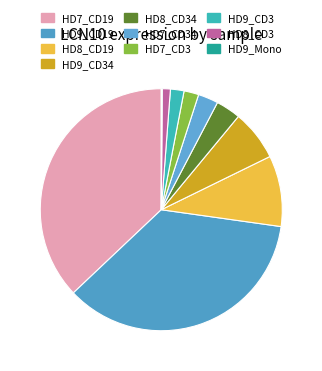

To the nearest percent, what portion does HD7_CD3 represent?

2%